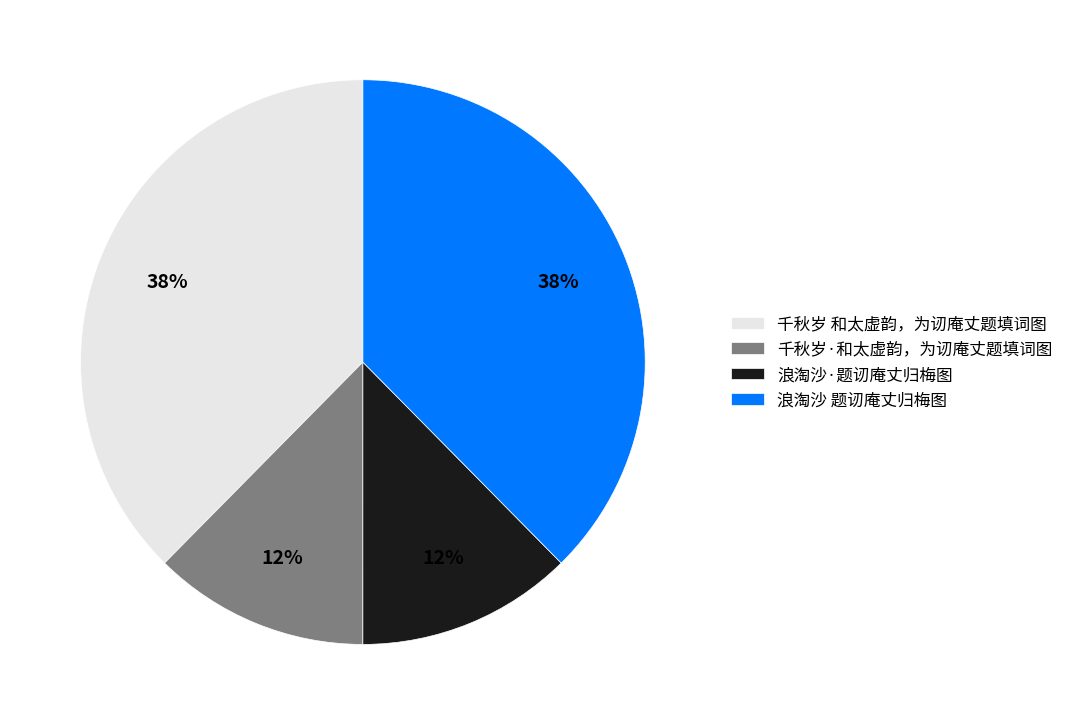

To the nearest percent, what is the average slice percentage?

25%